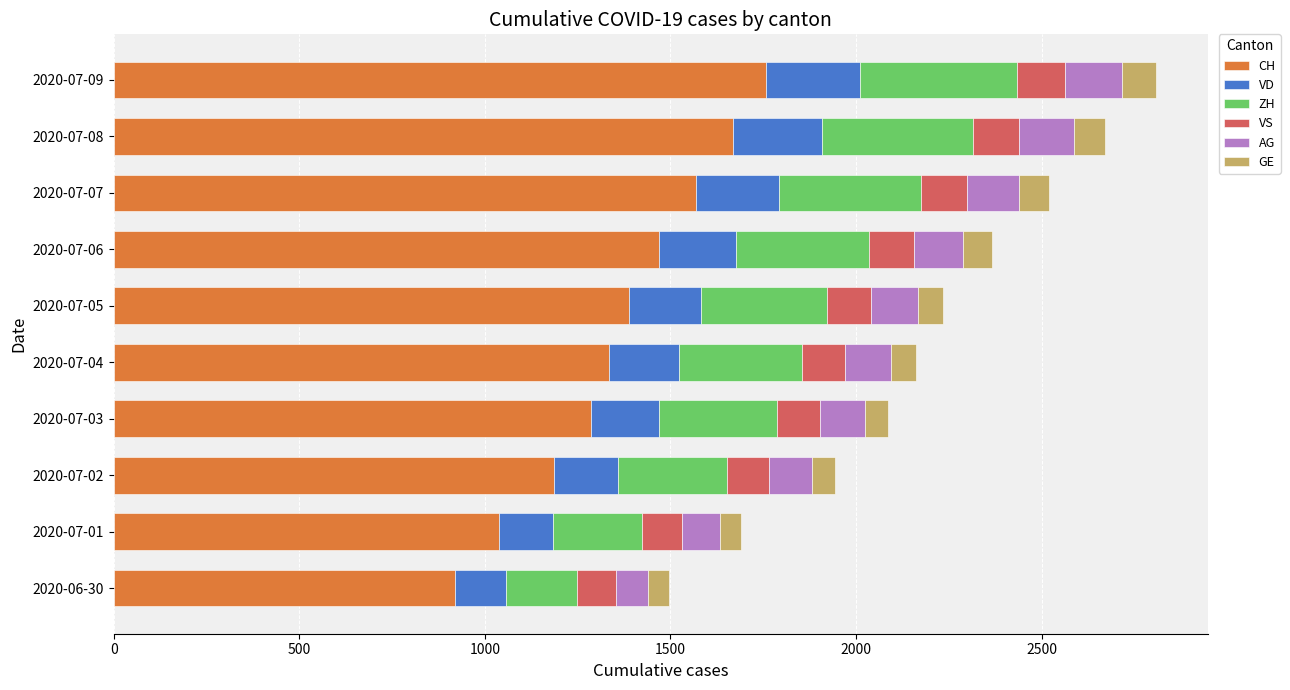

What is the total value across all series at 2020-07-06?

2365